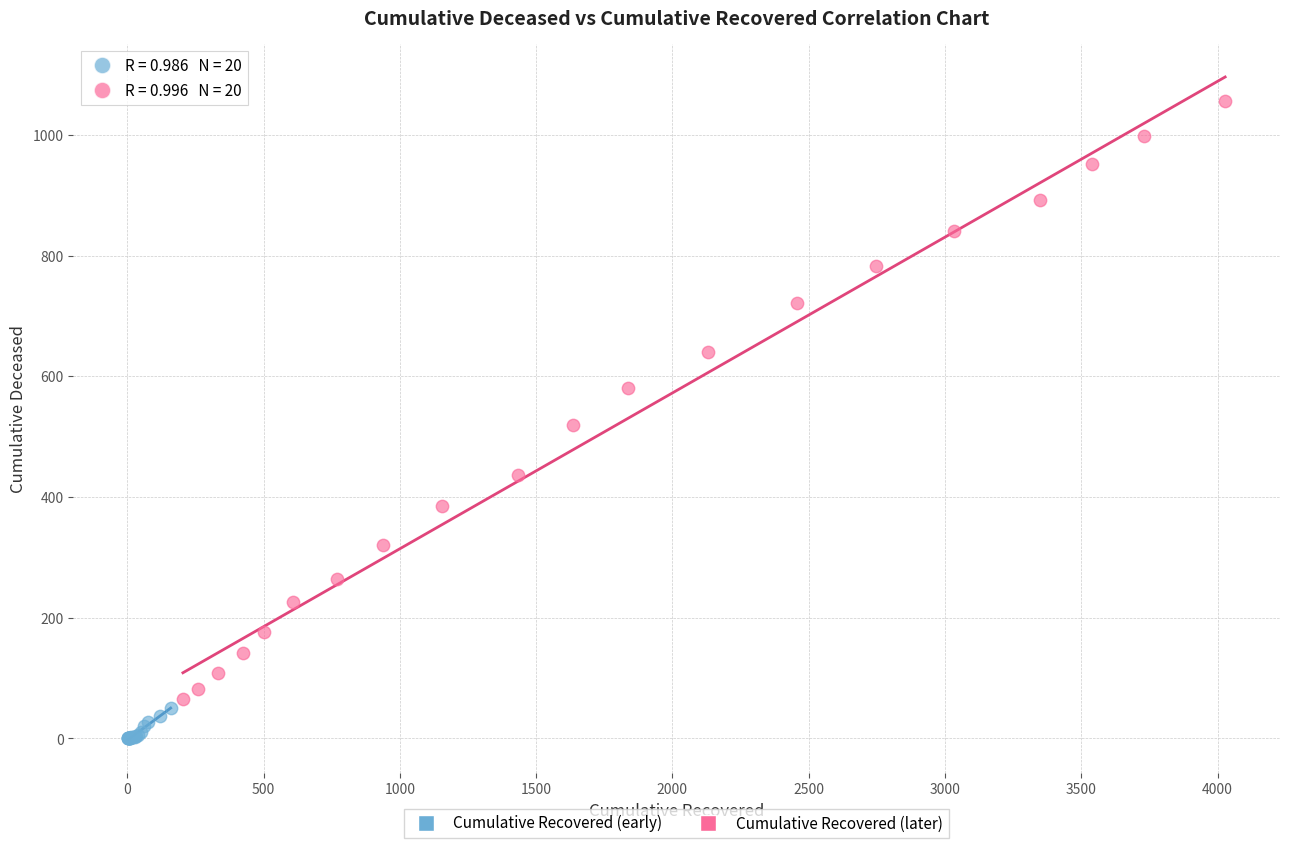

Which series has the widest spread of Y values?

Cumulative Recovered (later)